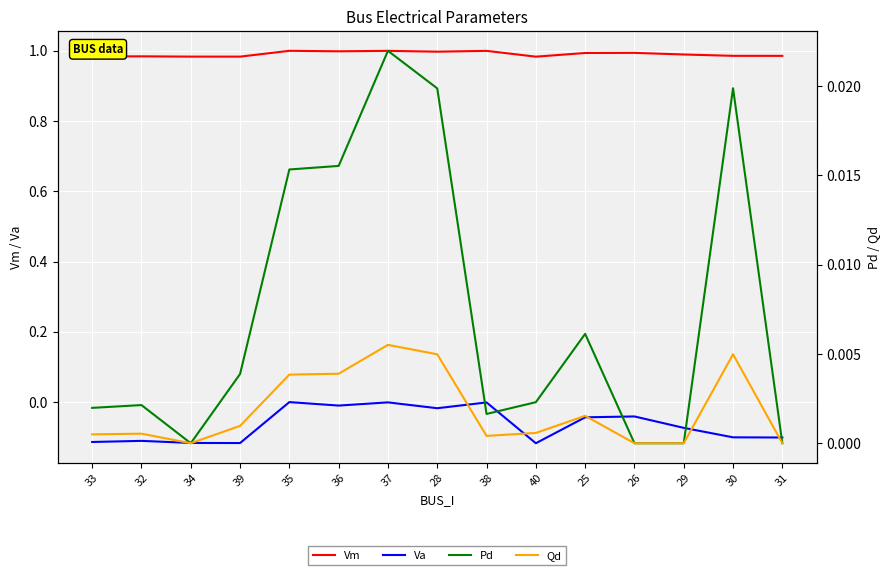

In Pd, how many points are higher than both neighbors (excluding endpoints)?

4